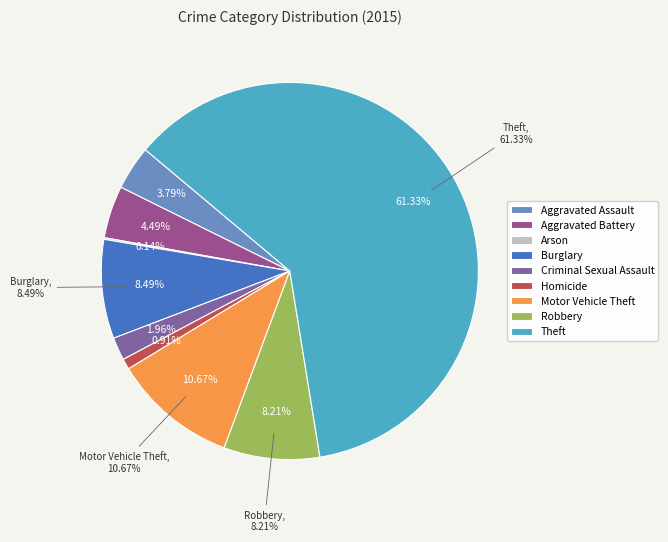

Combined, what portion of the pie is Burglary and Motor Vehicle Theft?

19.2%